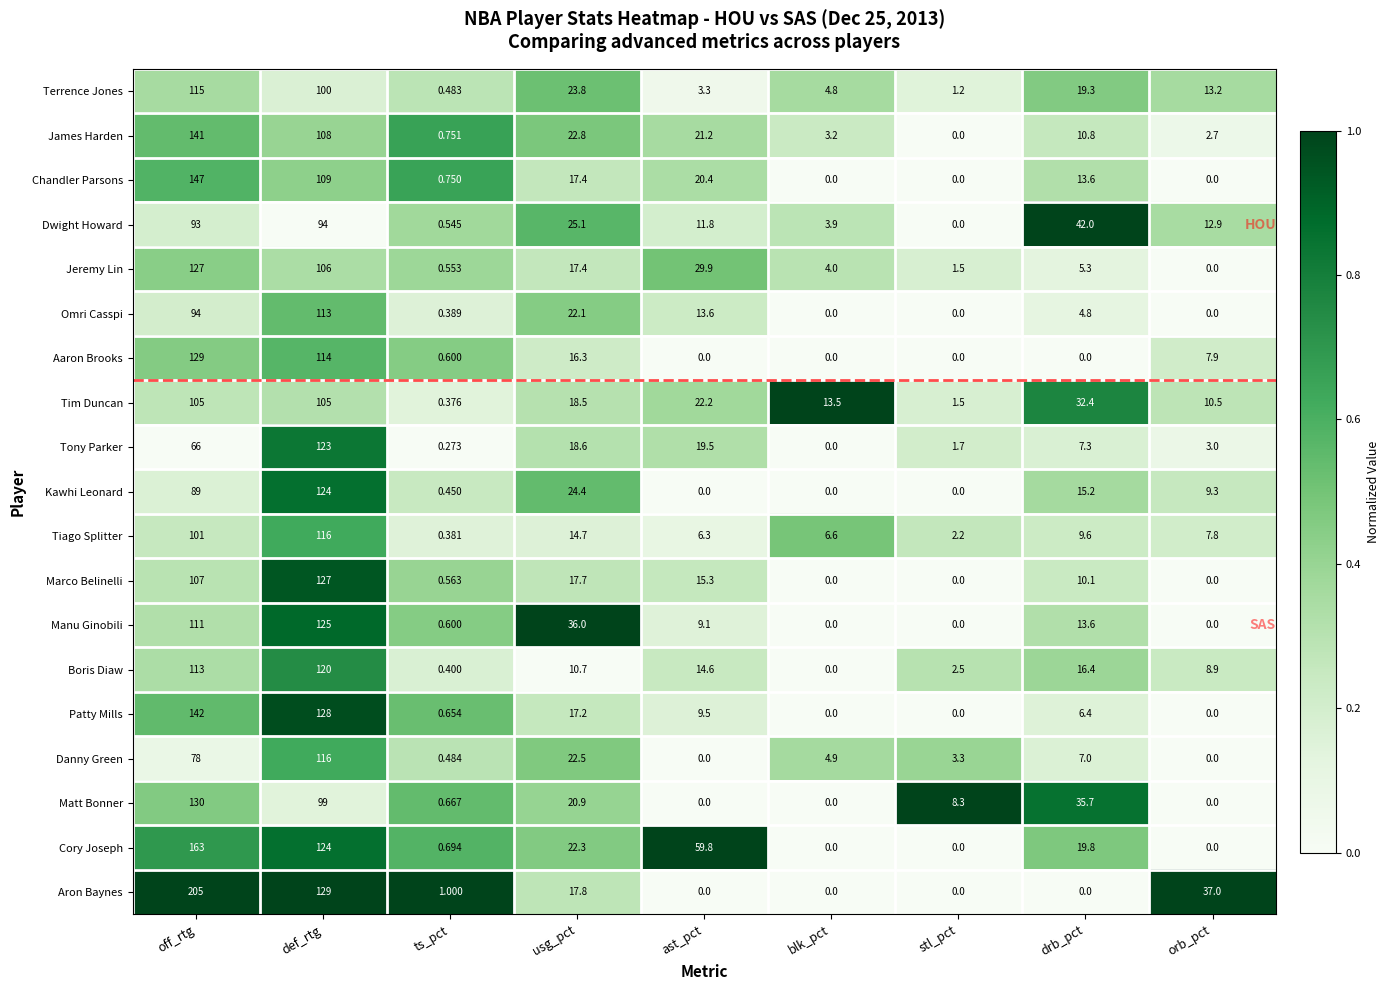

At which label does Dwight Howard reach its minimum?

stl_pct